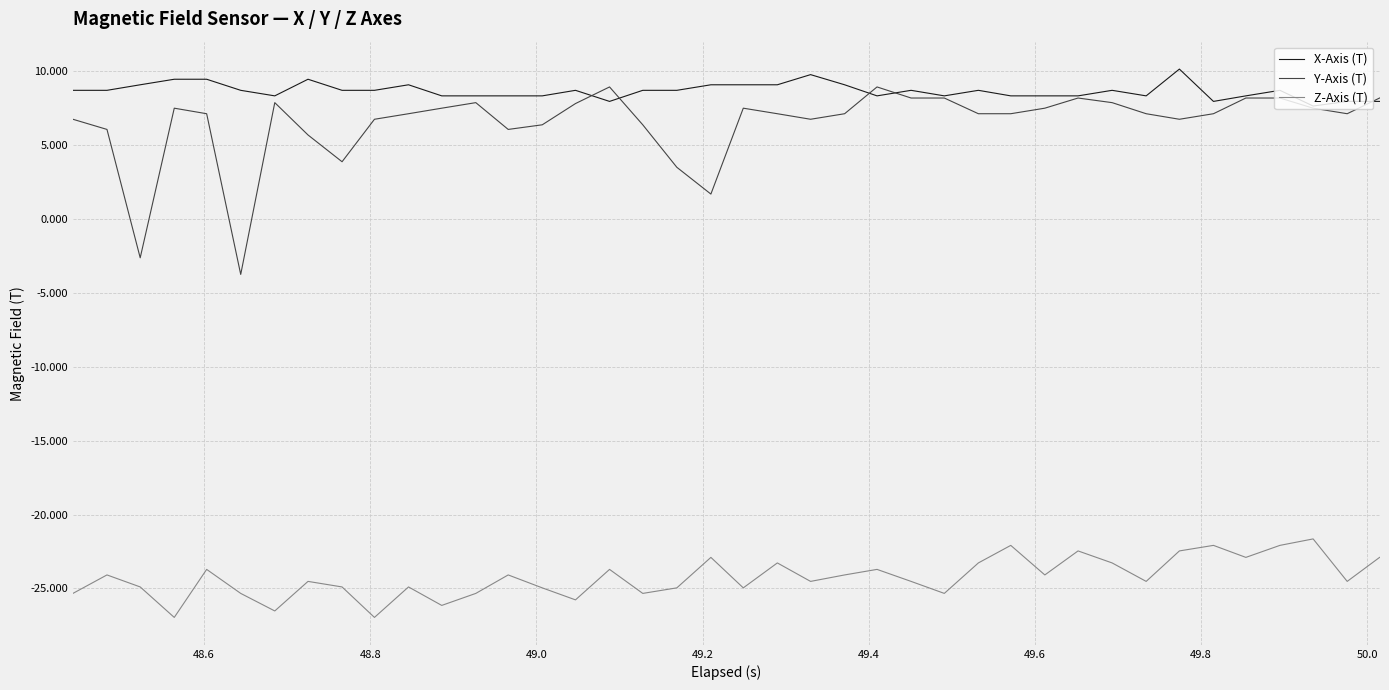

Which series has the widest spread of values?

Y-Axis (T)